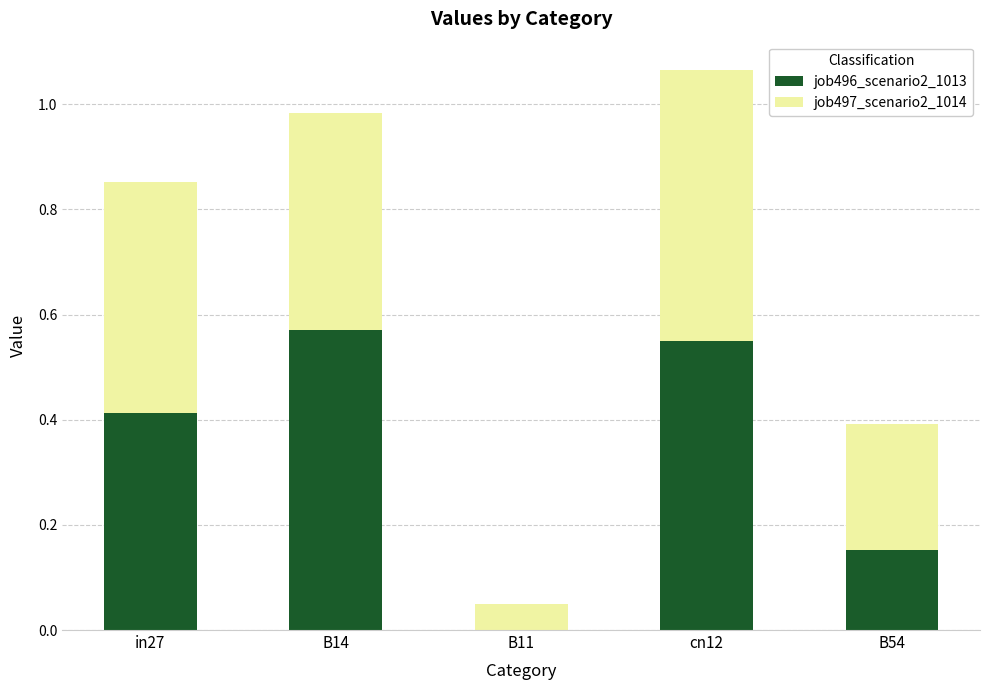

How many job496_scenario2_1013 values are between 0 and 1?

5